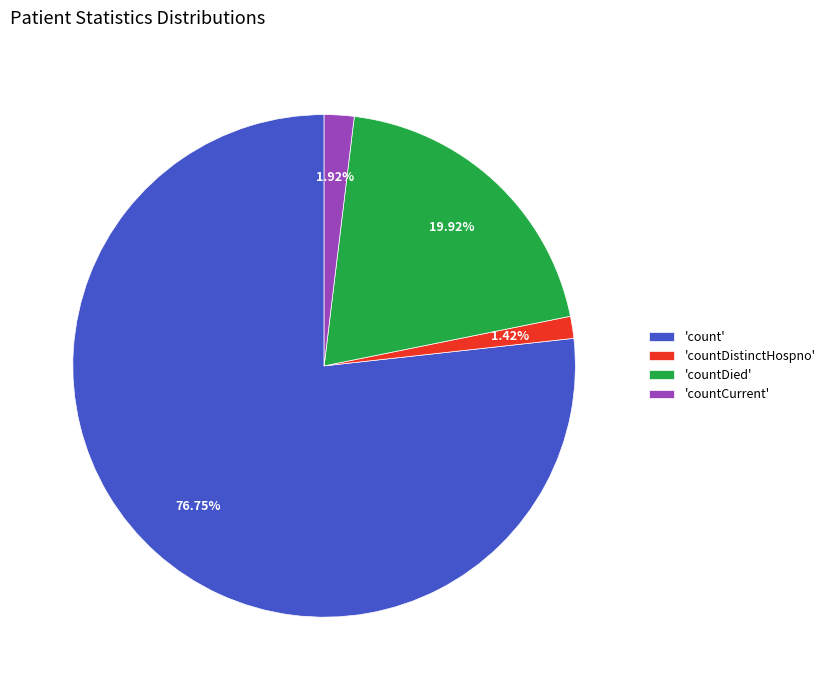

Rank the categories by value from lowest to highest.

'countDistinctHospno', 'countCurrent', 'countDied', 'count'